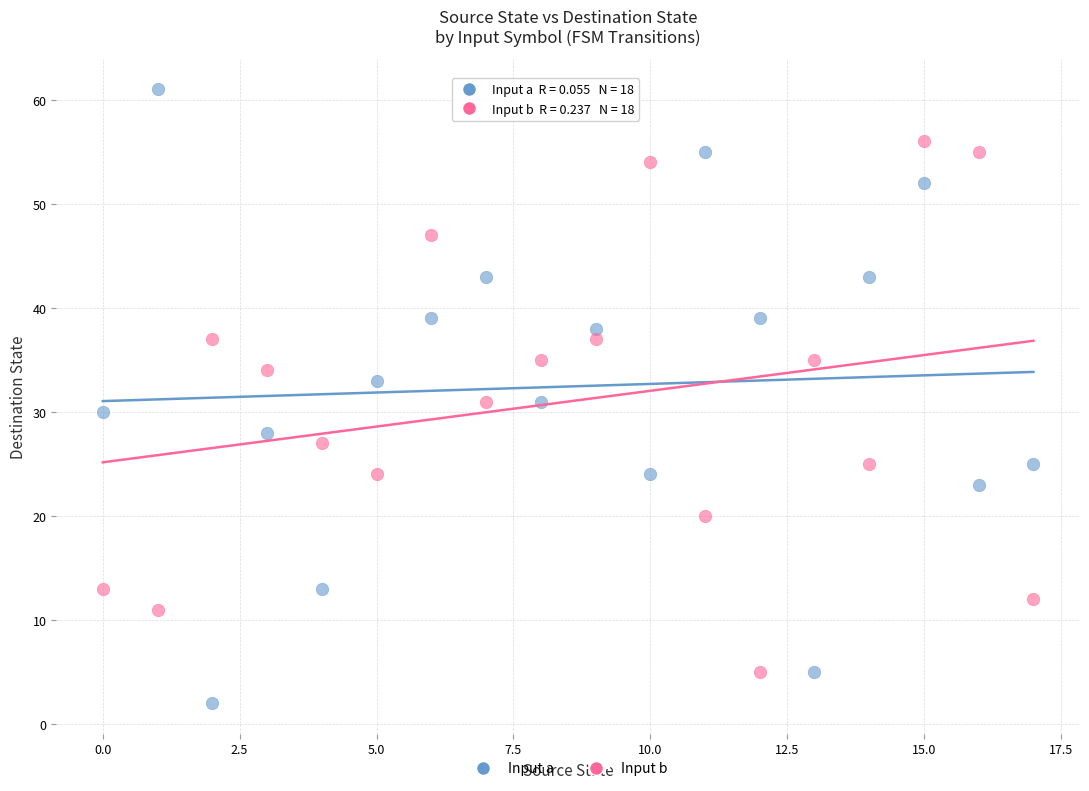

What are all the series names shown in the legend?

Input a, Input b